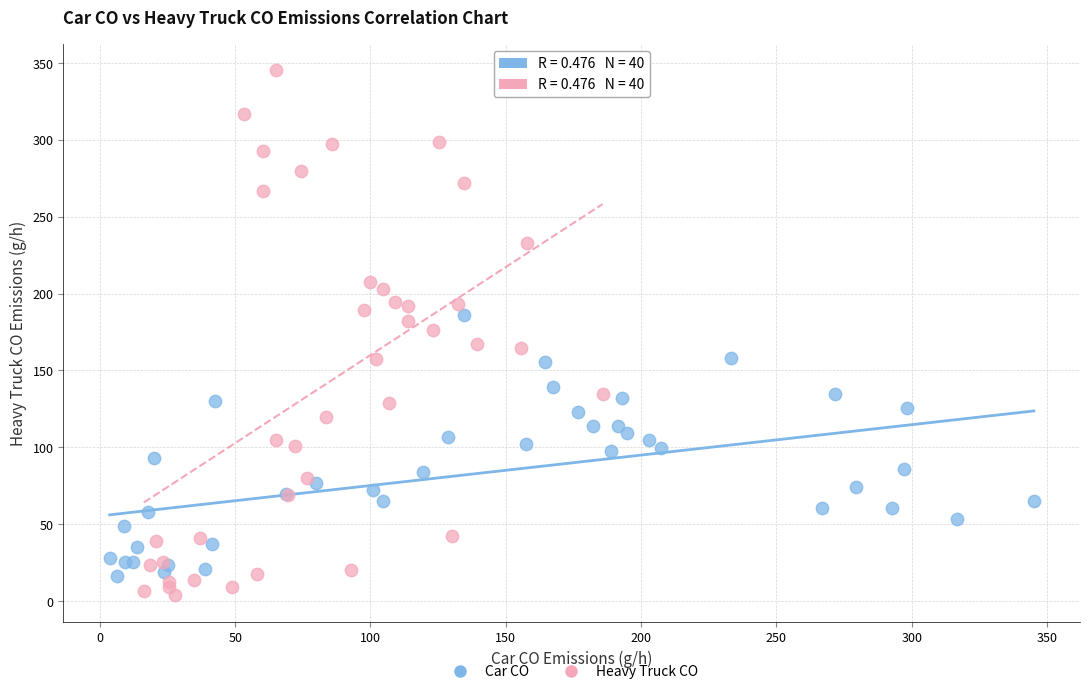

What are all the series names shown in the legend?

Car CO, Heavy Truck CO